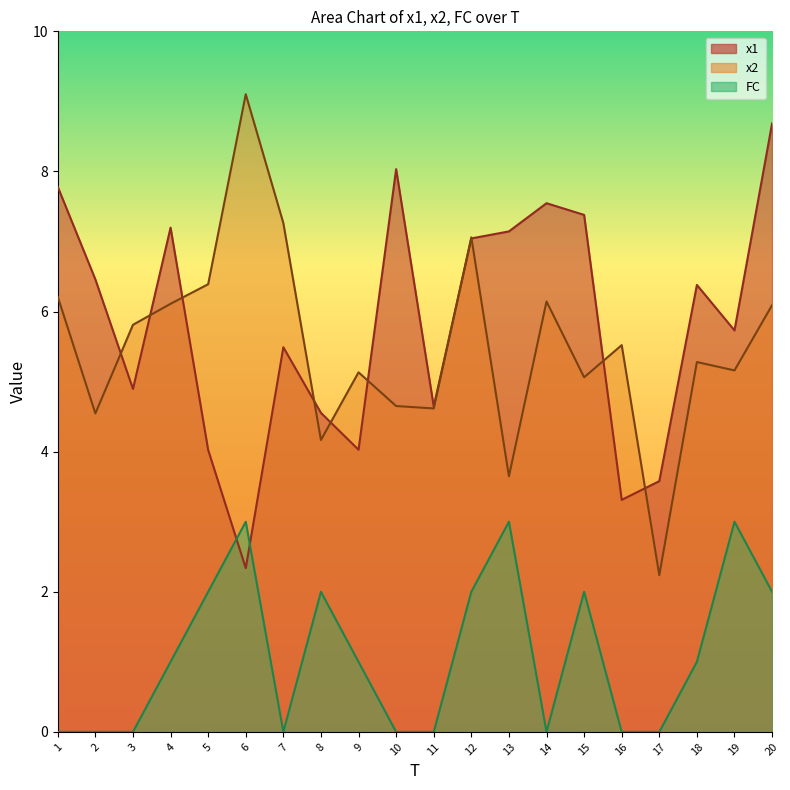

What is the sum of the x2 values at 12 and 6?

16.2